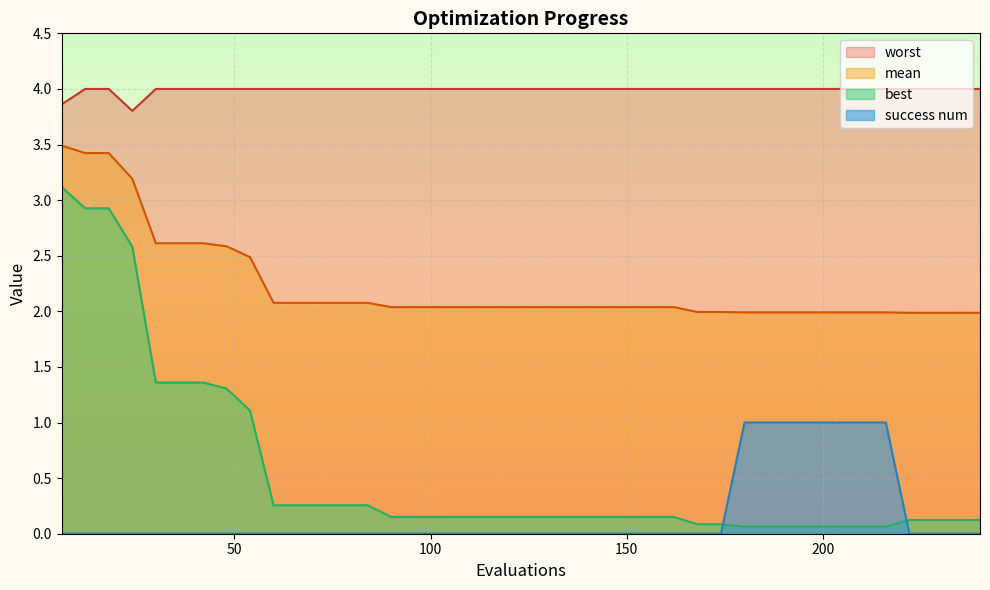

Which label corresponds to the largest value in the chart?

12